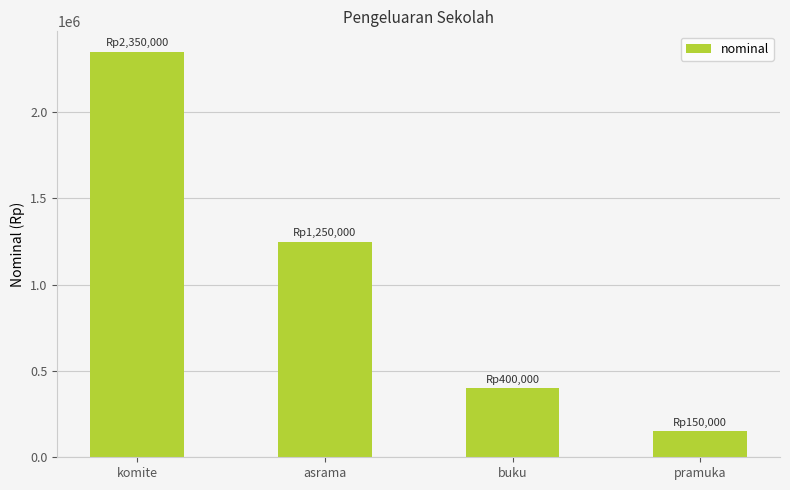

What is the average value?

1037500